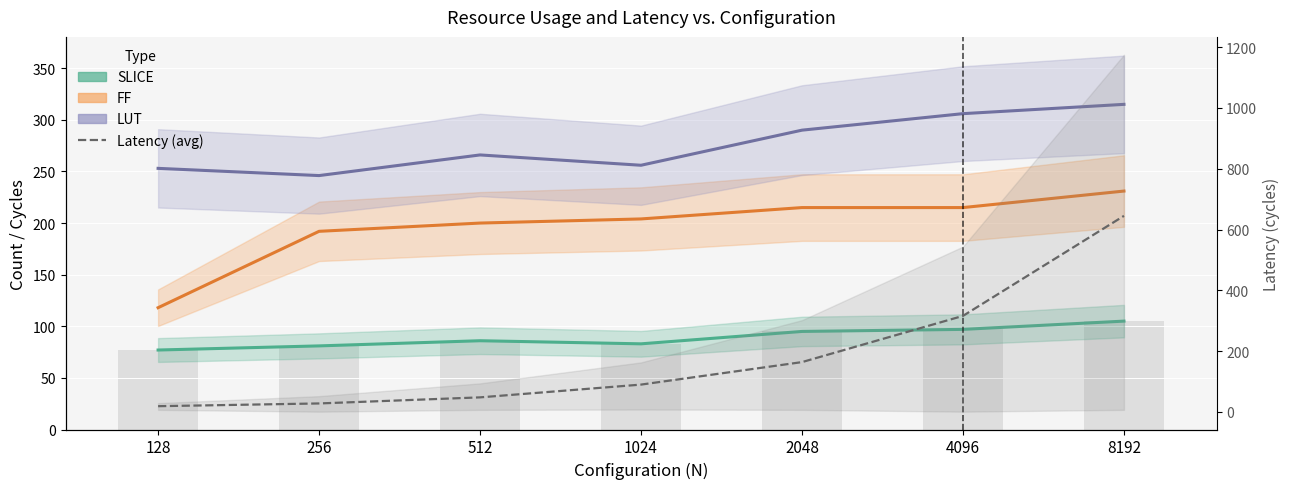

What is the total value across all series at 512?

600